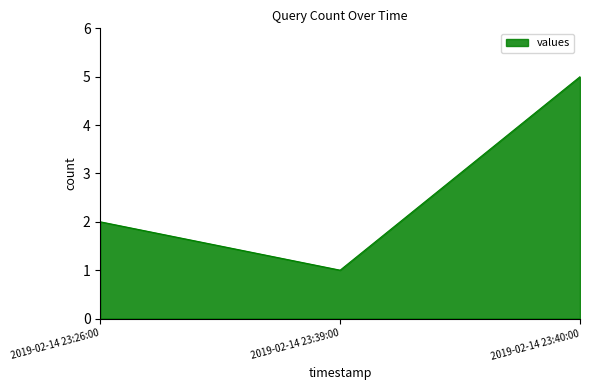

How many categories are shown in the chart?

3